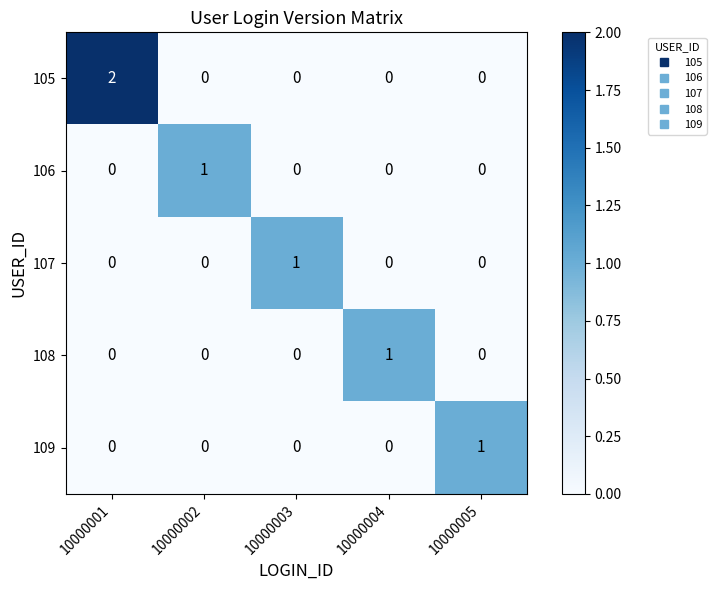

Which category has the highest value in the 107 series?

10000003